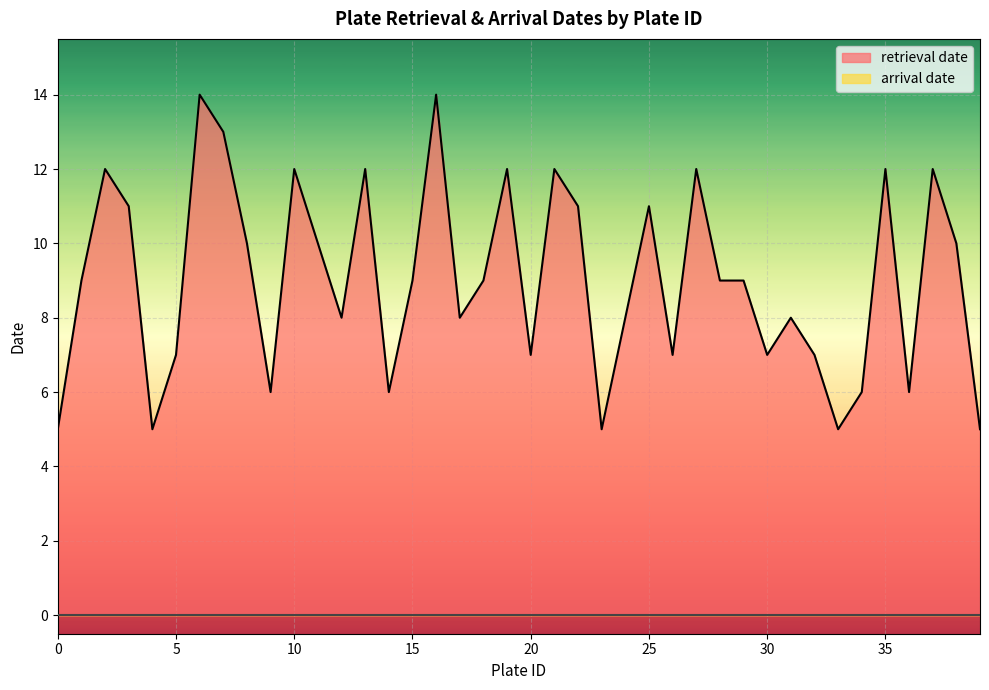

True or false: the data shows 4 at 5.

False